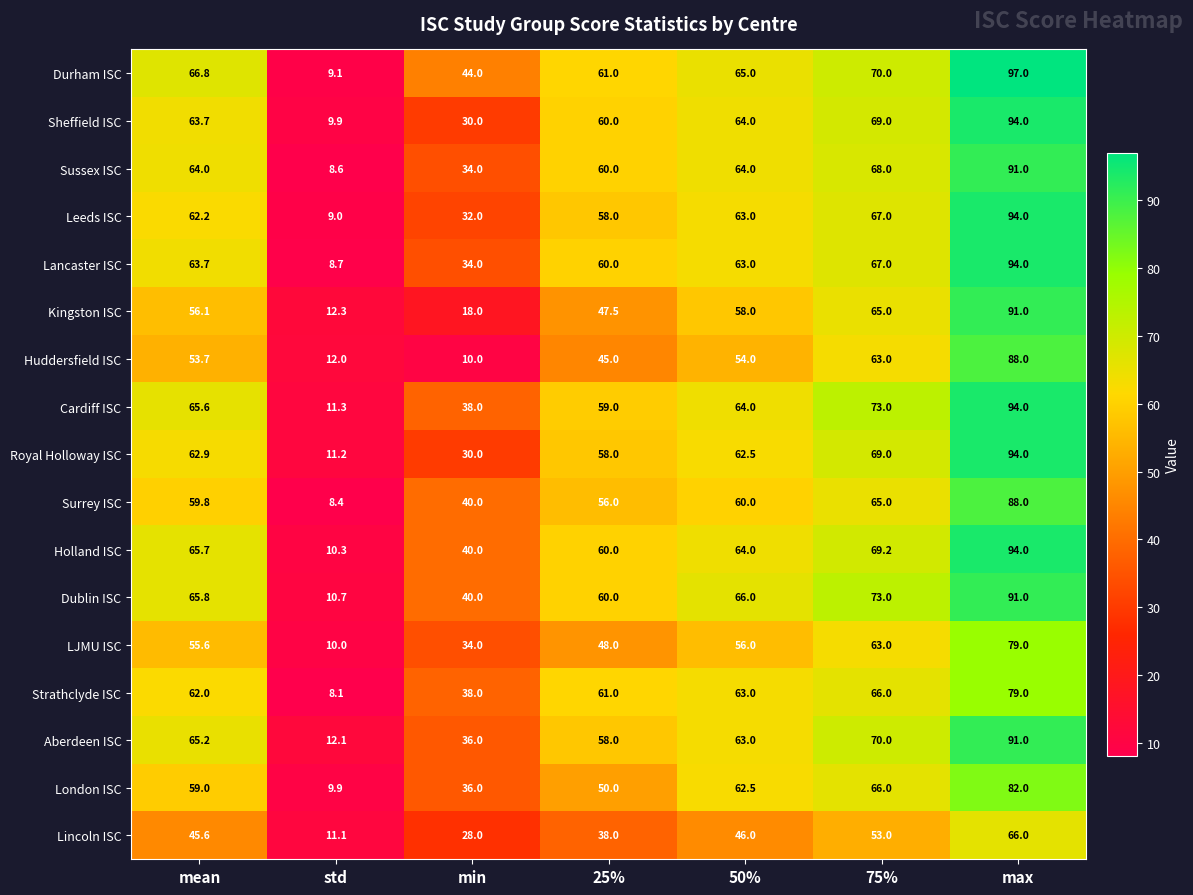

What is the difference between the second highest and minimum values in the Strathclyde ISC series?

57.9